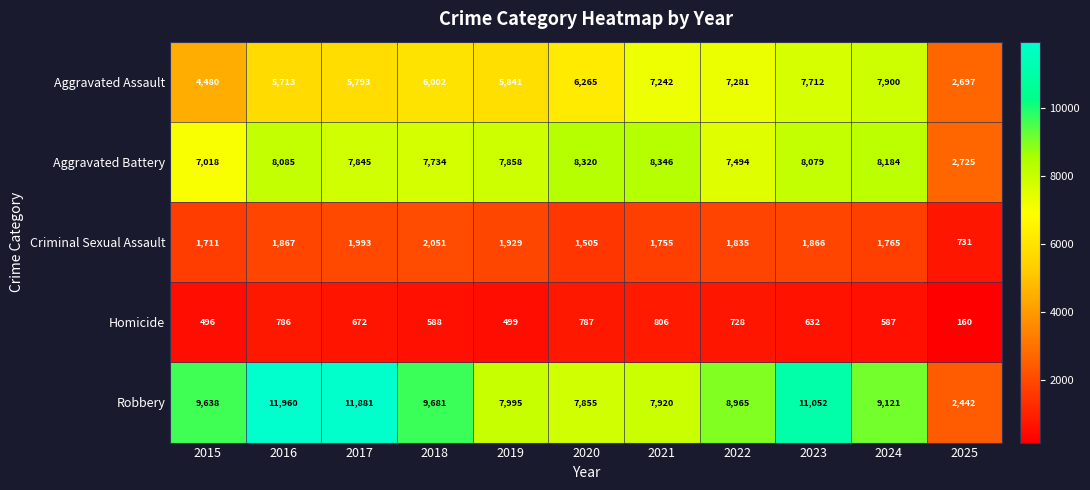

Where does the Criminal Sexual Assault series first go above 1835?

2016